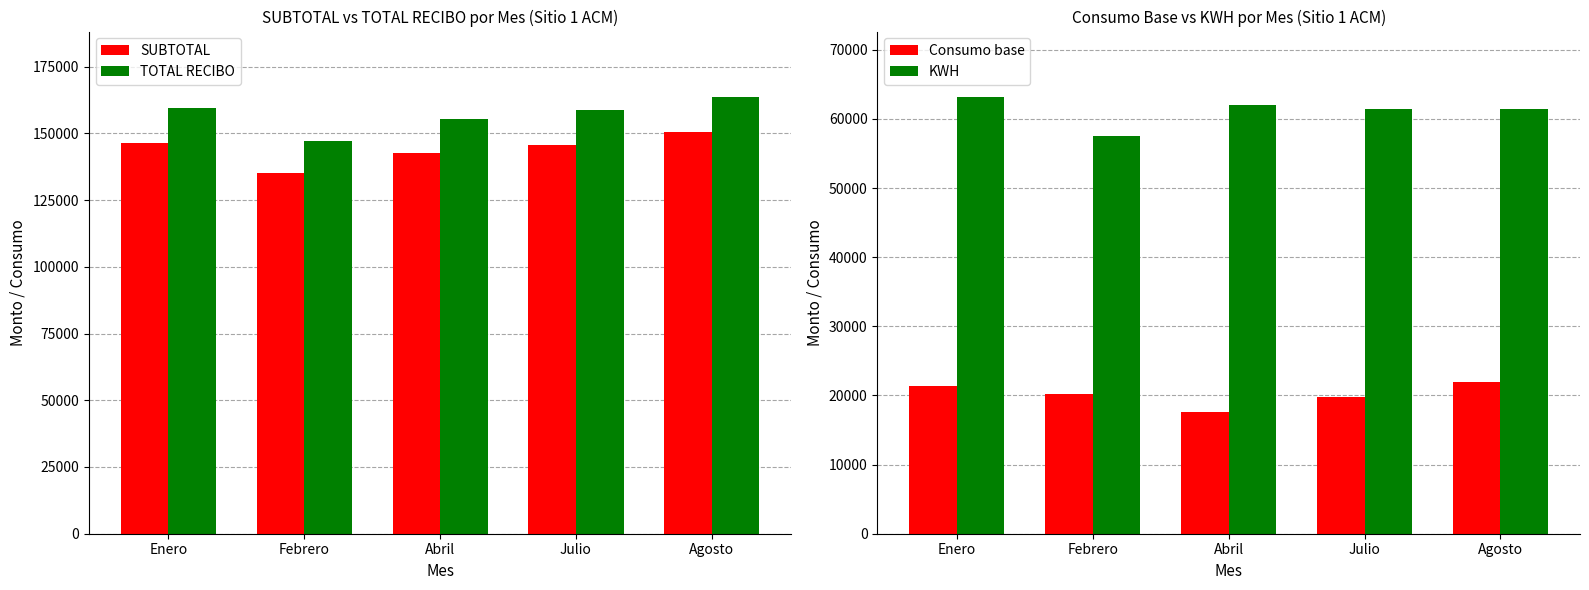

What position from the right is Febrero?

4